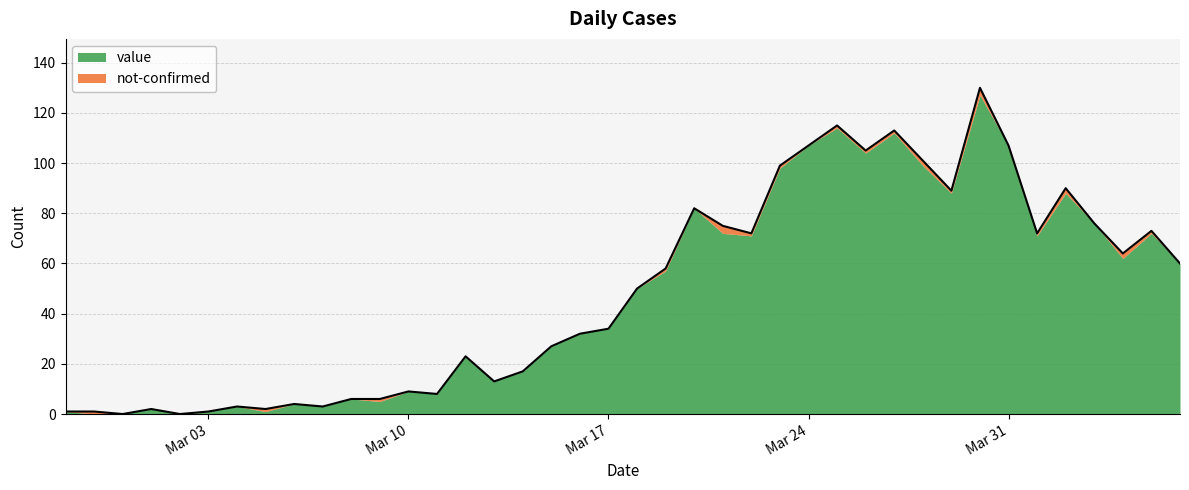

What is the sum of all values?

1930